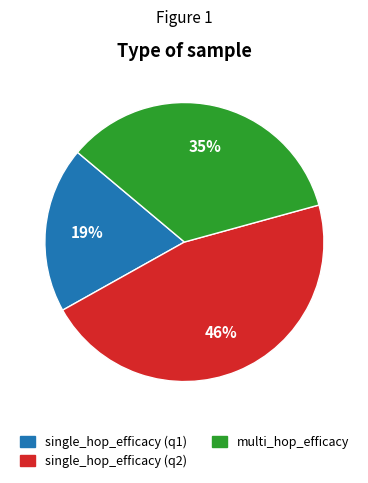

Is there a majority slice in this chart?

No